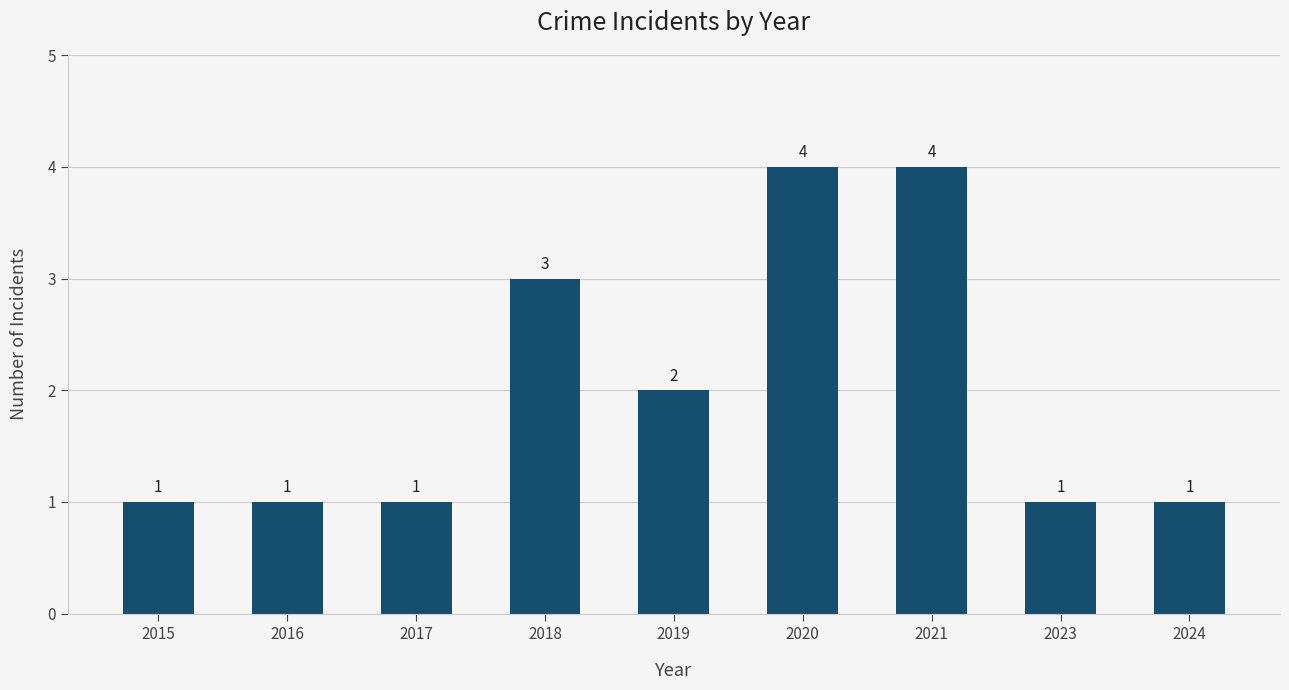

What is the maximum value shown in the chart?

4